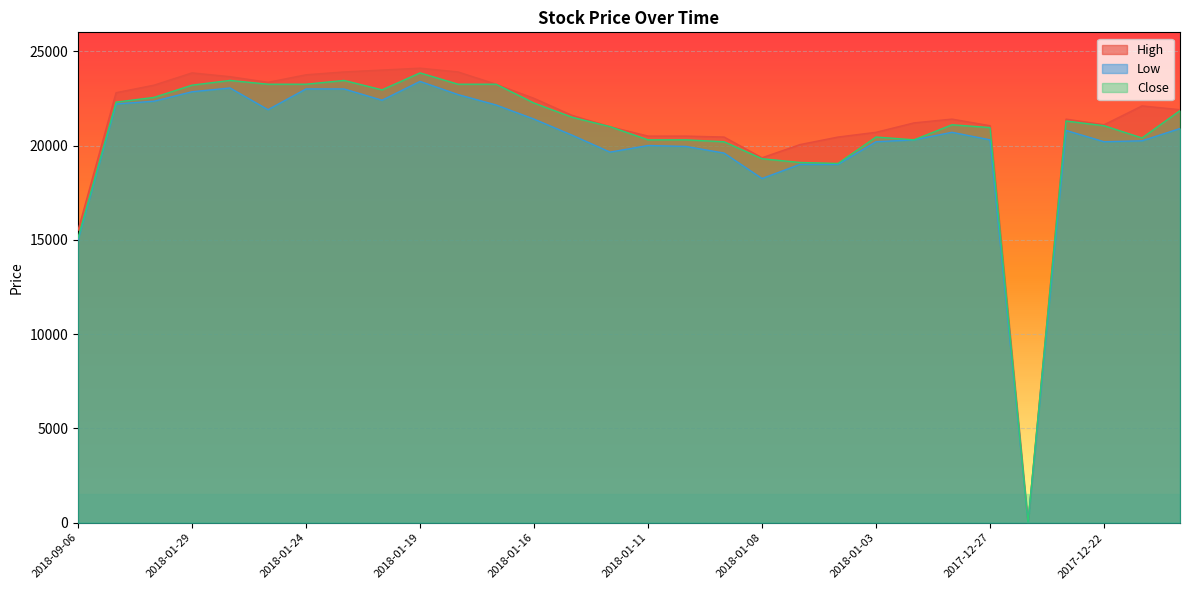

What is the difference between the second highest and second lowest values in the Low series?

8050